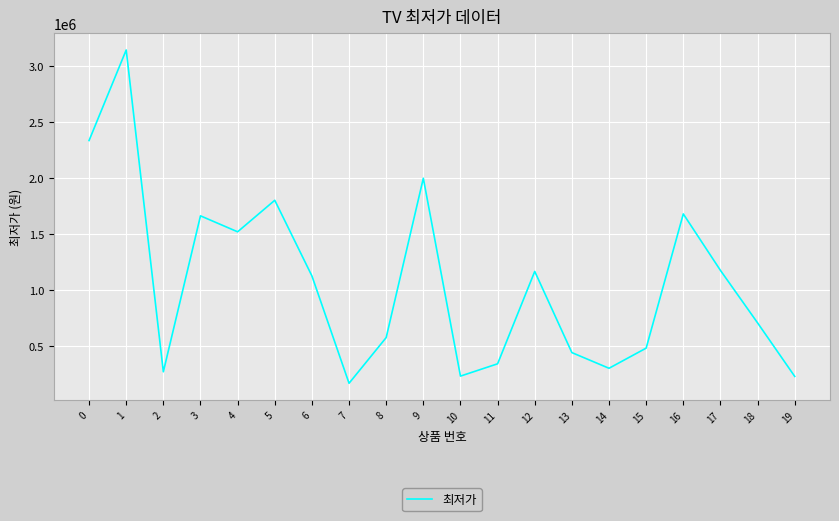

True or false: the data shows 1124380 at 6.

True